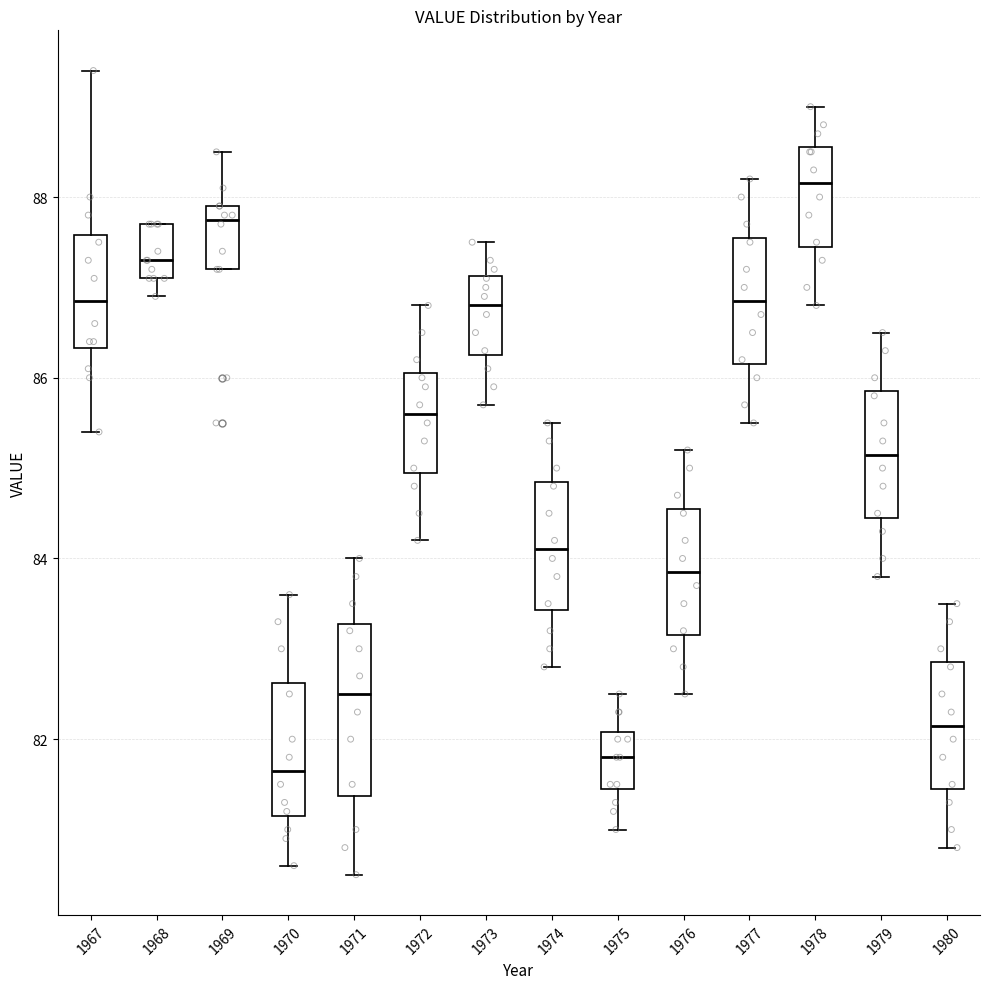

Reading left to right, read every box against the y-axis: the position of its median line, the range the box covers, and the ends of its whiskers. The values are not printed on the chart, so give them approximately, as read against the axis.

1967: median 86.8, box 86.4 to 87.6, whiskers 85.4 to 89.4
1968: median 87.4, box 87.2 to 87.8, whiskers 87.0 to 87.8
1969: median 87.8, box 87.2 to 88.0, whiskers 87.2 to 88.6
1970: median 81.6, box 81.2 to 82.6, whiskers 80.6 to 83.6
1971: median 82.6, box 81.4 to 83.2, whiskers 80.6 to 84.0
1972: median 85.6, box 85.0 to 86.0, whiskers 84.2 to 86.8
1973: median 86.8, box 86.2 to 87.2, whiskers 85.8 to 87.6
1974: median 84.2, box 83.4 to 84.8, whiskers 82.8 to 85.6
1975: median 81.8, box 81.4 to 82.0, whiskers 81.0 to 82.6
1976: median 83.8, box 83.2 to 84.6, whiskers 82.6 to 85.2
1977: median 86.8, box 86.2 to 87.6, whiskers 85.6 to 88.2
1978: median 88.2, box 87.4 to 88.6, whiskers 86.8 to 89.0
1979: median 85.2, box 84.4 to 85.8, whiskers 83.8 to 86.6
1980: median 82.2, box 81.4 to 82.8, whiskers 80.8 to 83.6